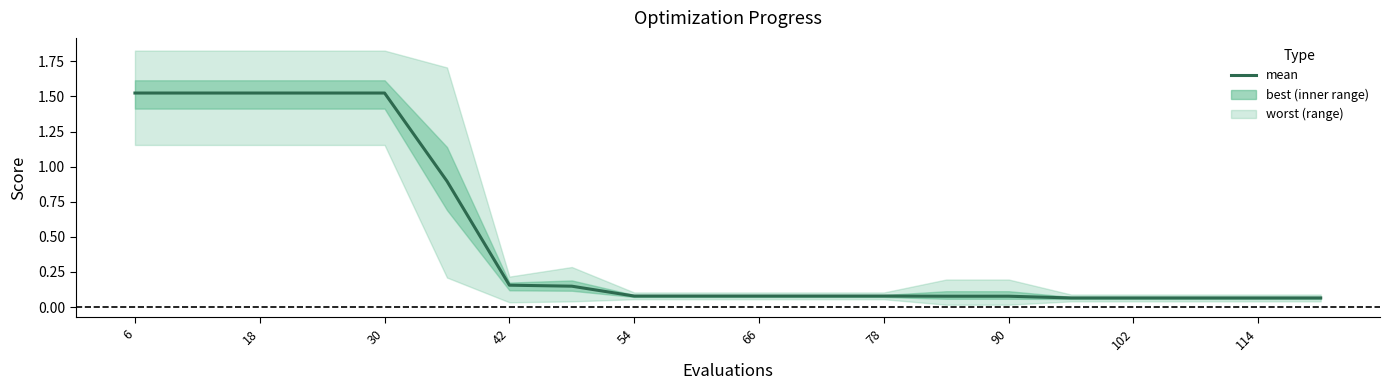

What is the average value?

0.5